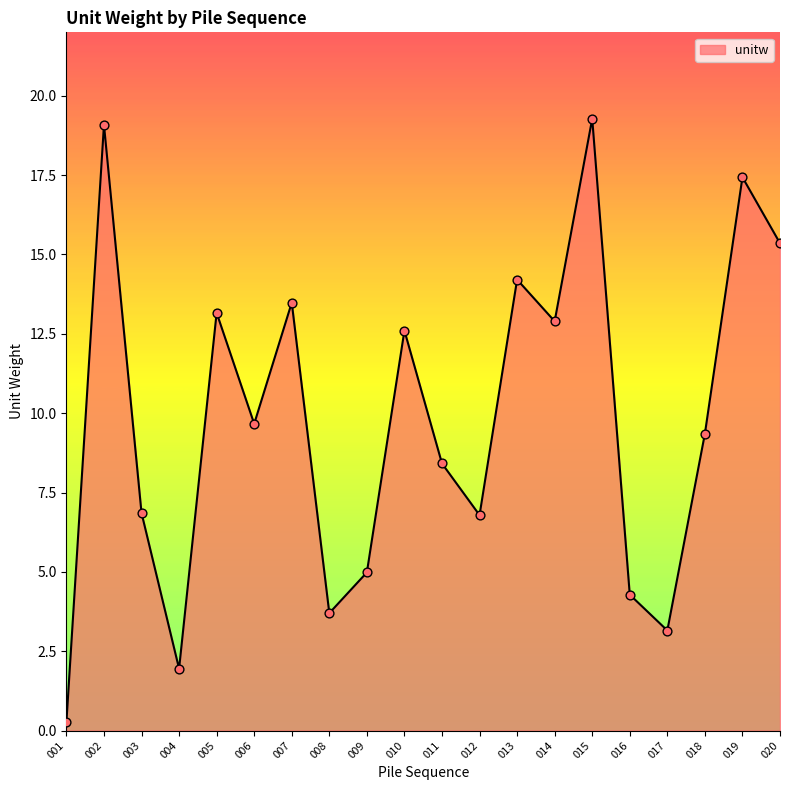

Between 007 and 020, which is larger?

020